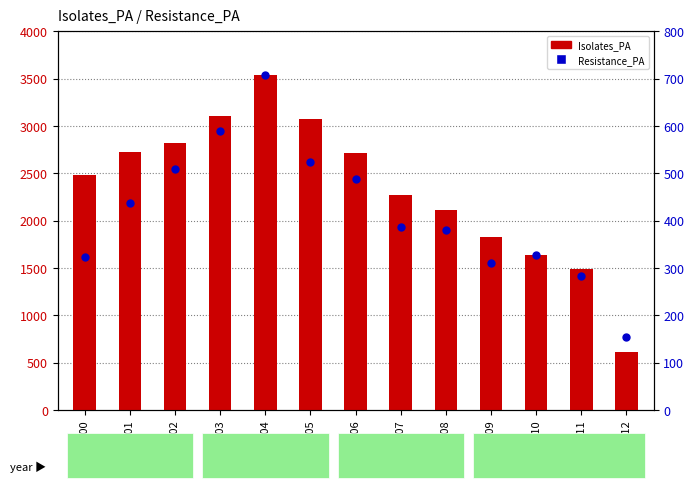

What is the total value across all series at 2008?

2486.3